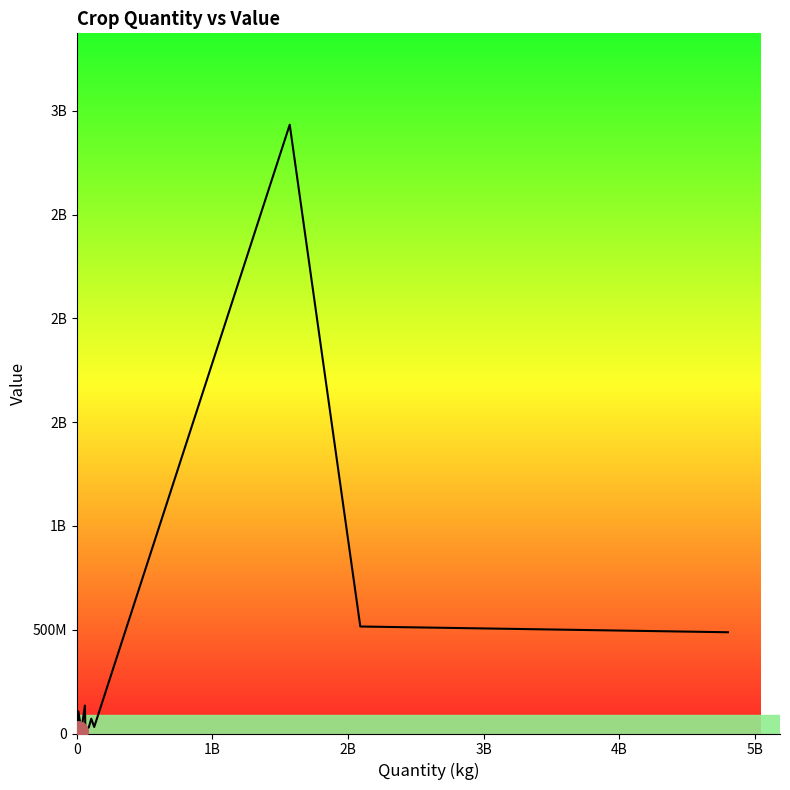

True or false: the data shows 3465908 at 5B.

False